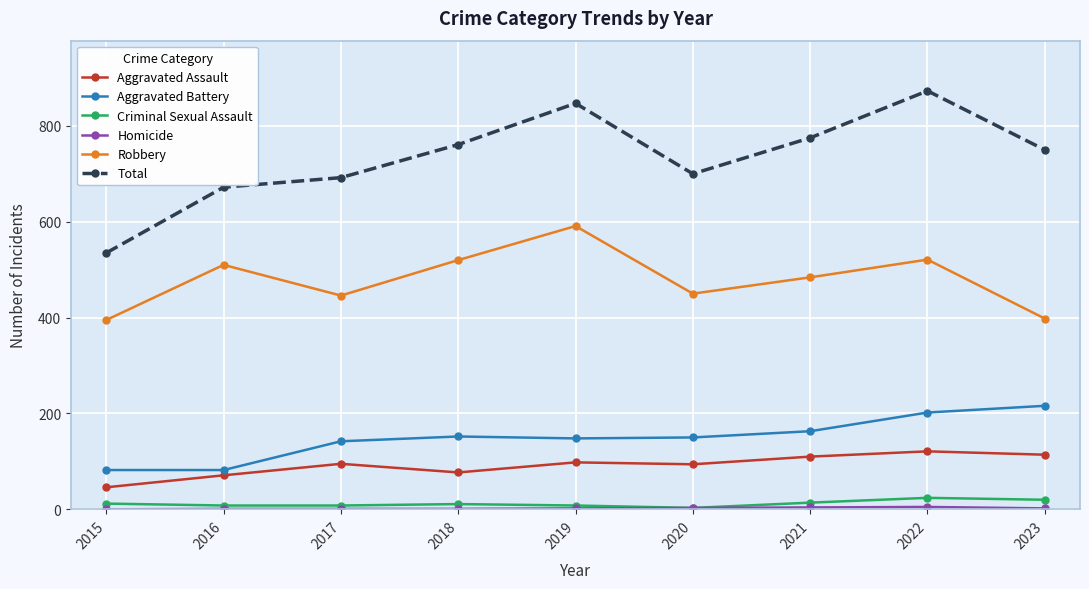

True or false: Aggravated Battery and Robbery intersect in this chart.

False